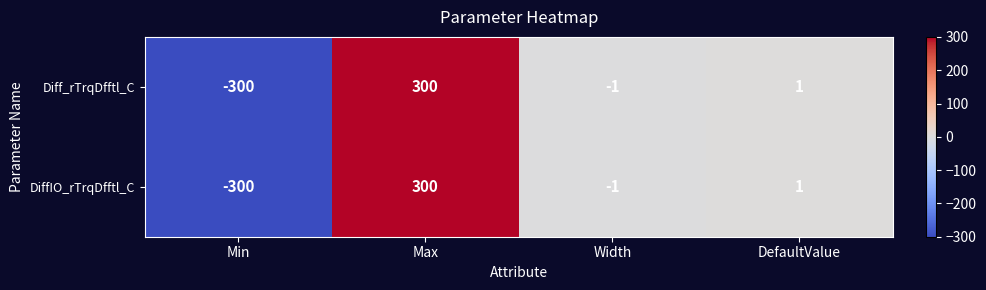

What is the difference between the maximum and minimum values in the Diff_rTrqDfftl_C series?

600